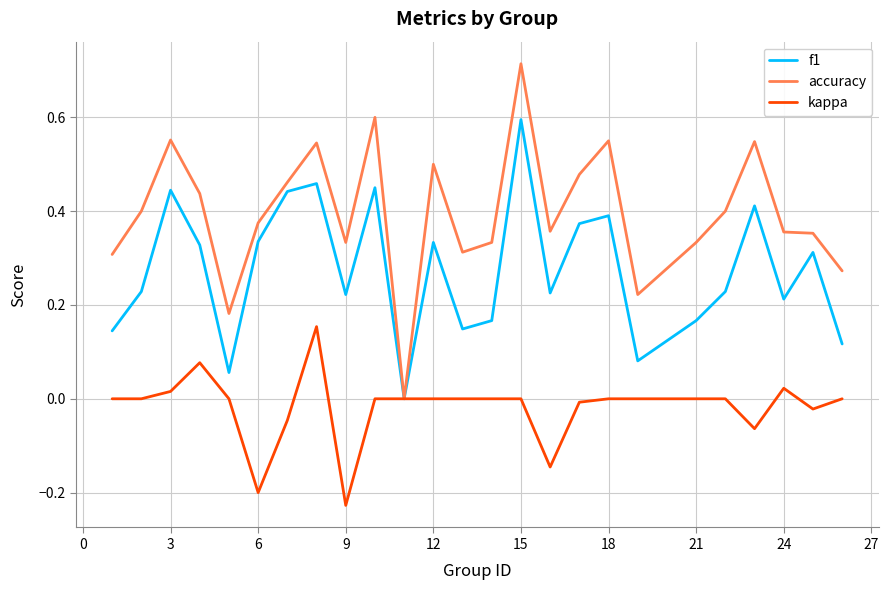

How many lines are shown in the chart?

3